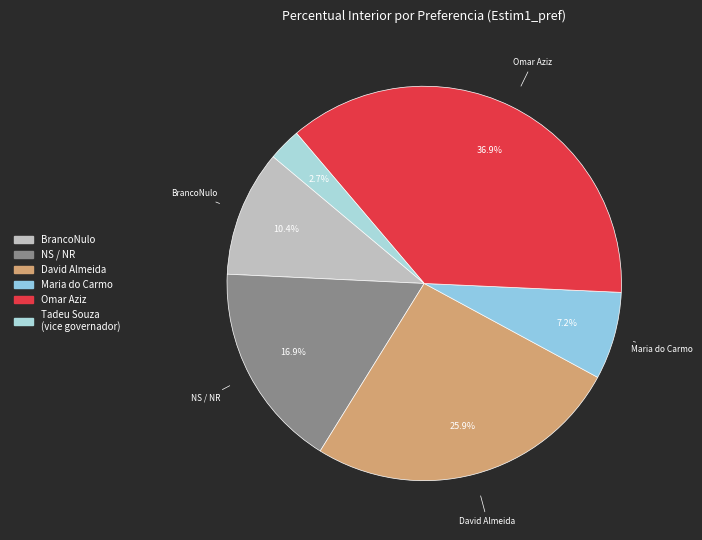

How many slices are in this pie chart?

6